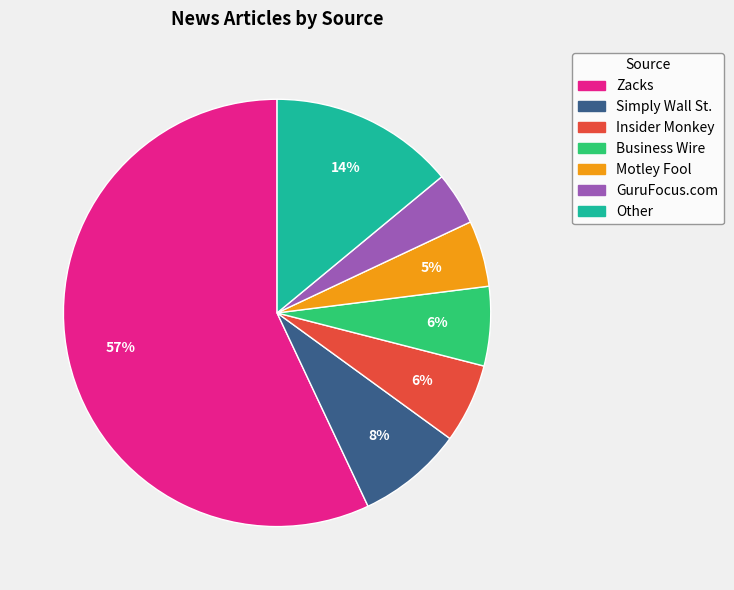

Do Other and Insider Monkey together represent more than half of the pie?

No